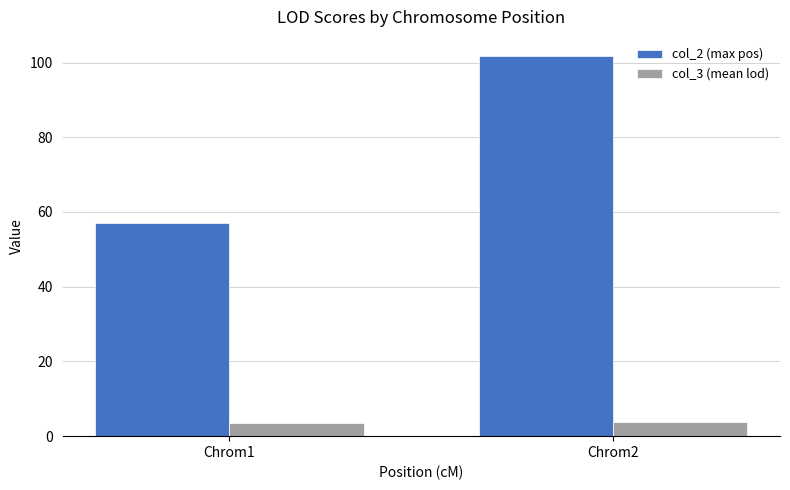

What is the difference between the maximum and minimum values in the col_3 (mean lod) series?

0.2